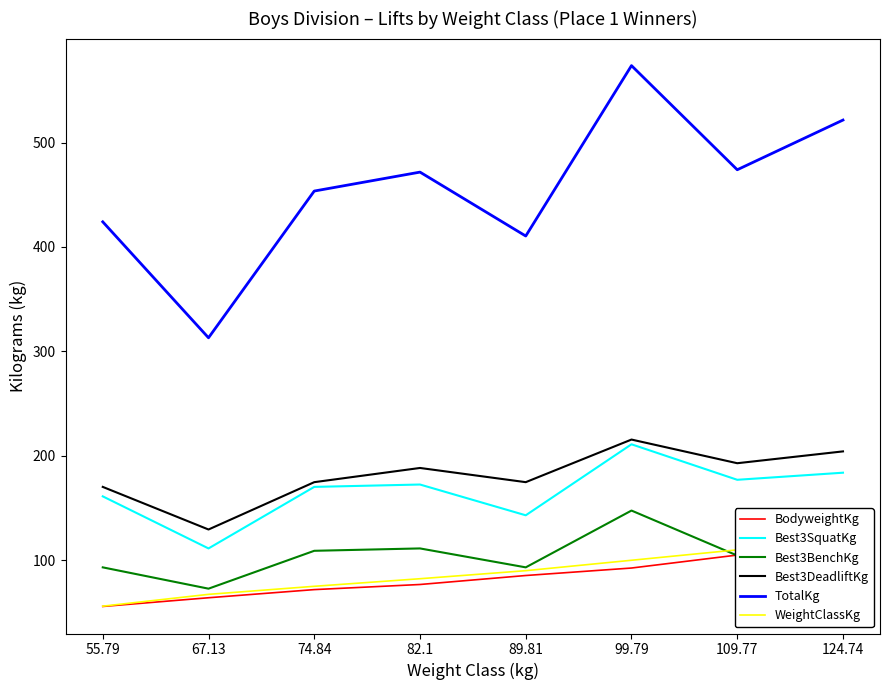

True or false: WeightClassKg has more than 1 interior local peaks.

False